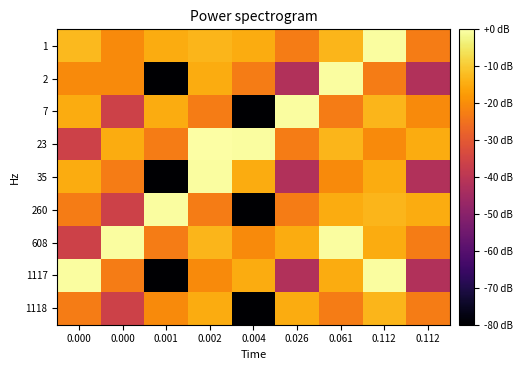

At which category is the sum across all series the highest?

0.112